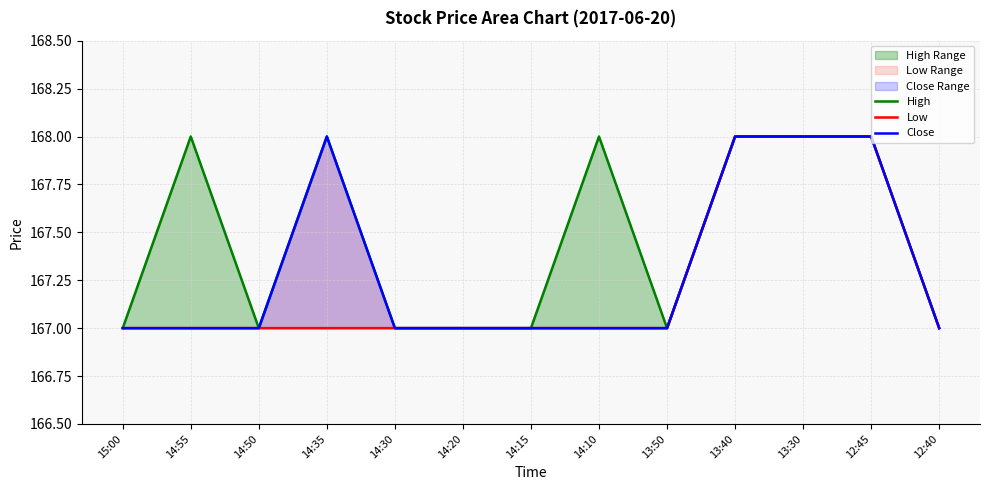

True or false: Low has more than 1 points higher than both neighbors.

False